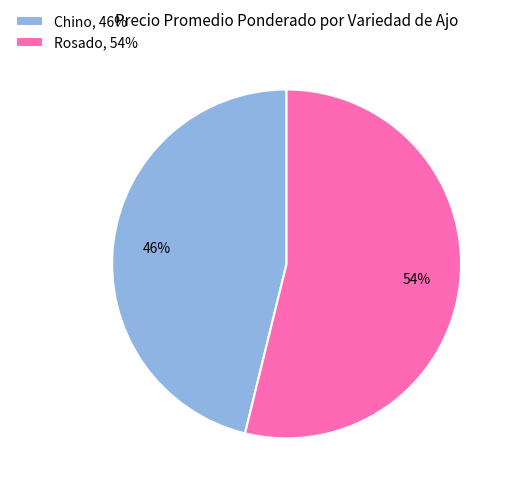

What percentage is the Chino, 46% slice, to the nearest percent?

46%